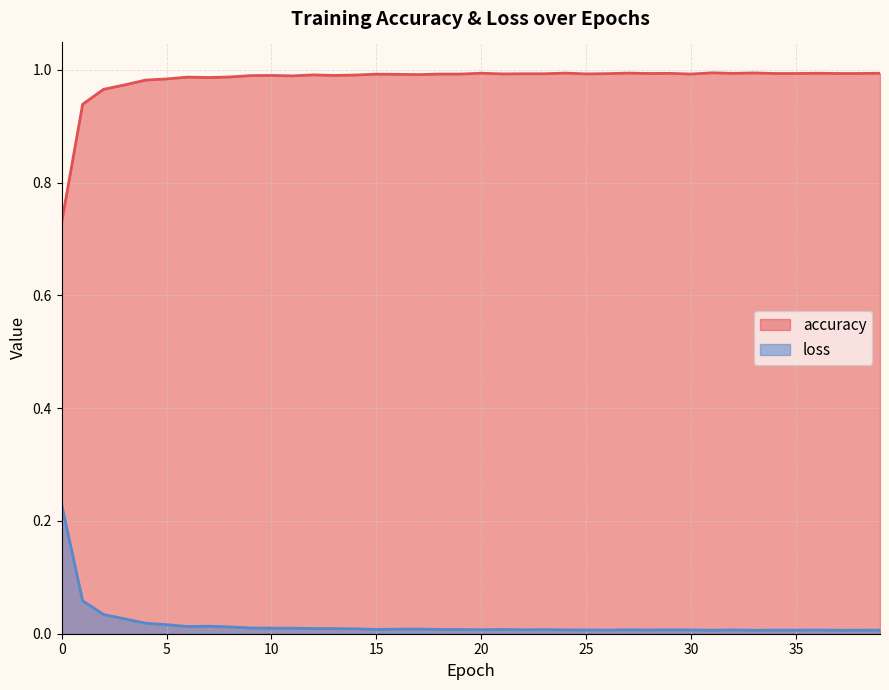

What is the spread (max minus min) of values at 30?

1.0